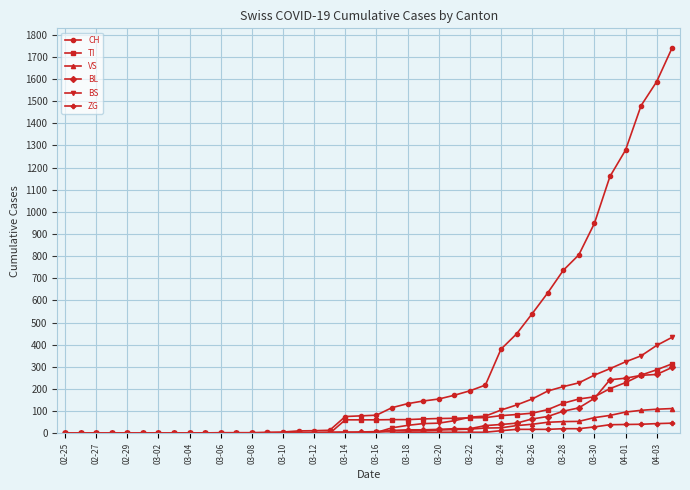

Count the number of data series in this chart.

6